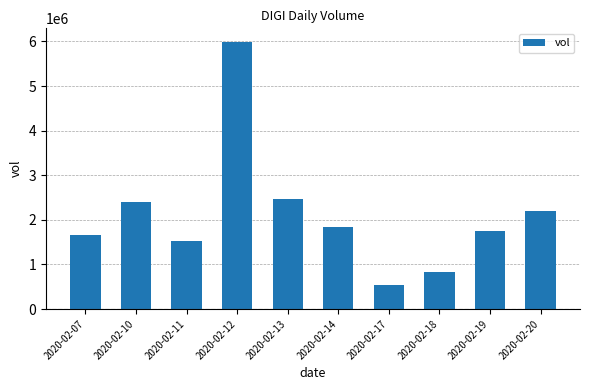

What is the smallest value displayed?

530800